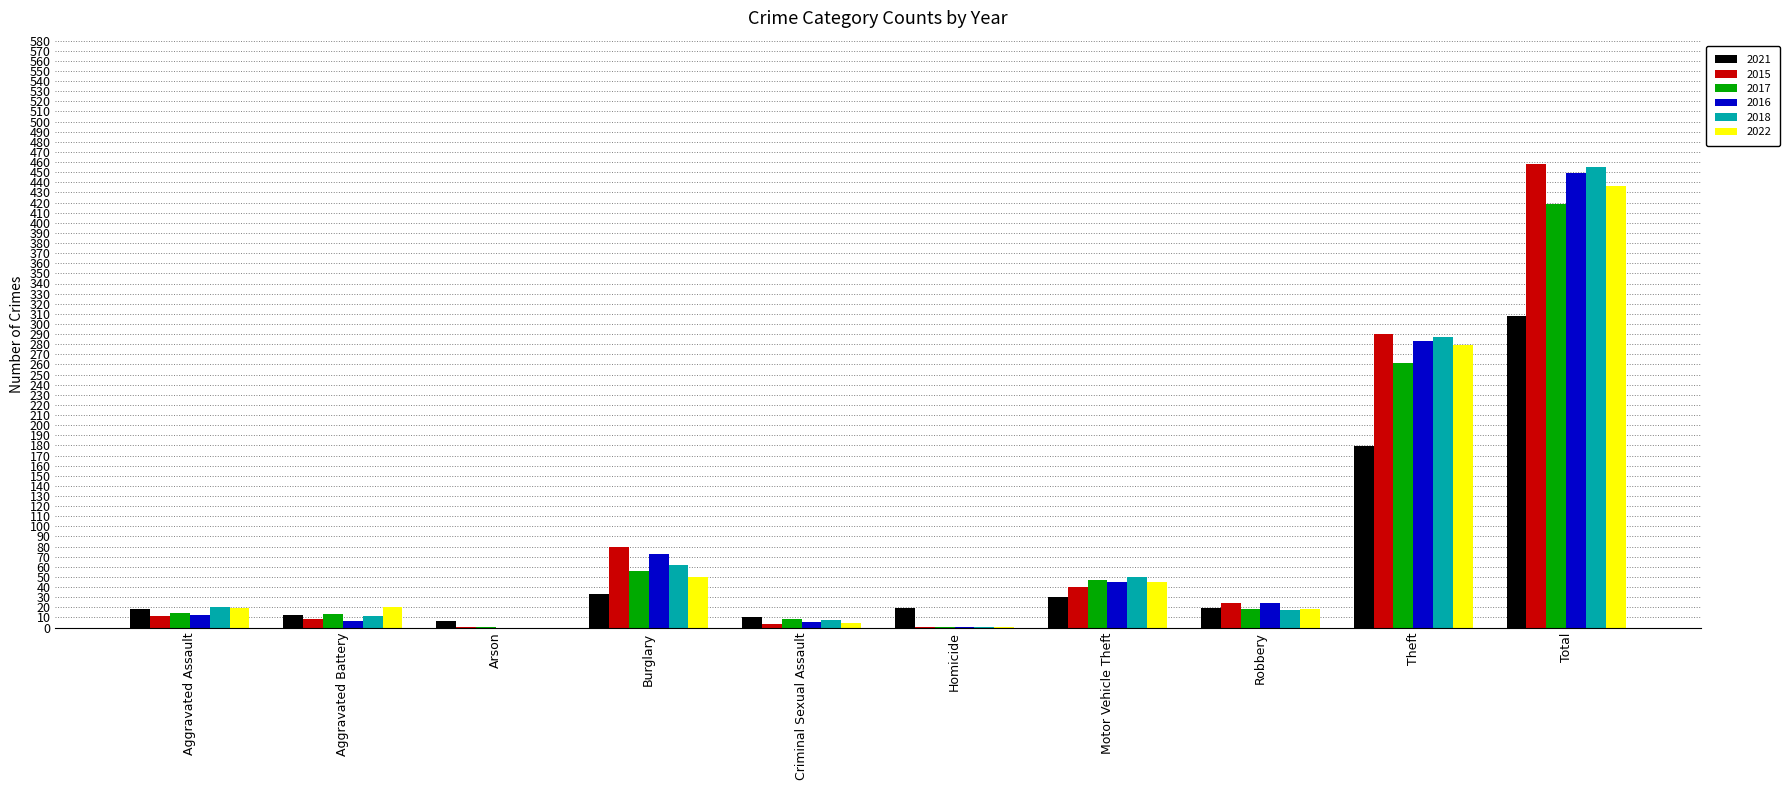

The 2016 series shows 0 at Arson. True or false?

True